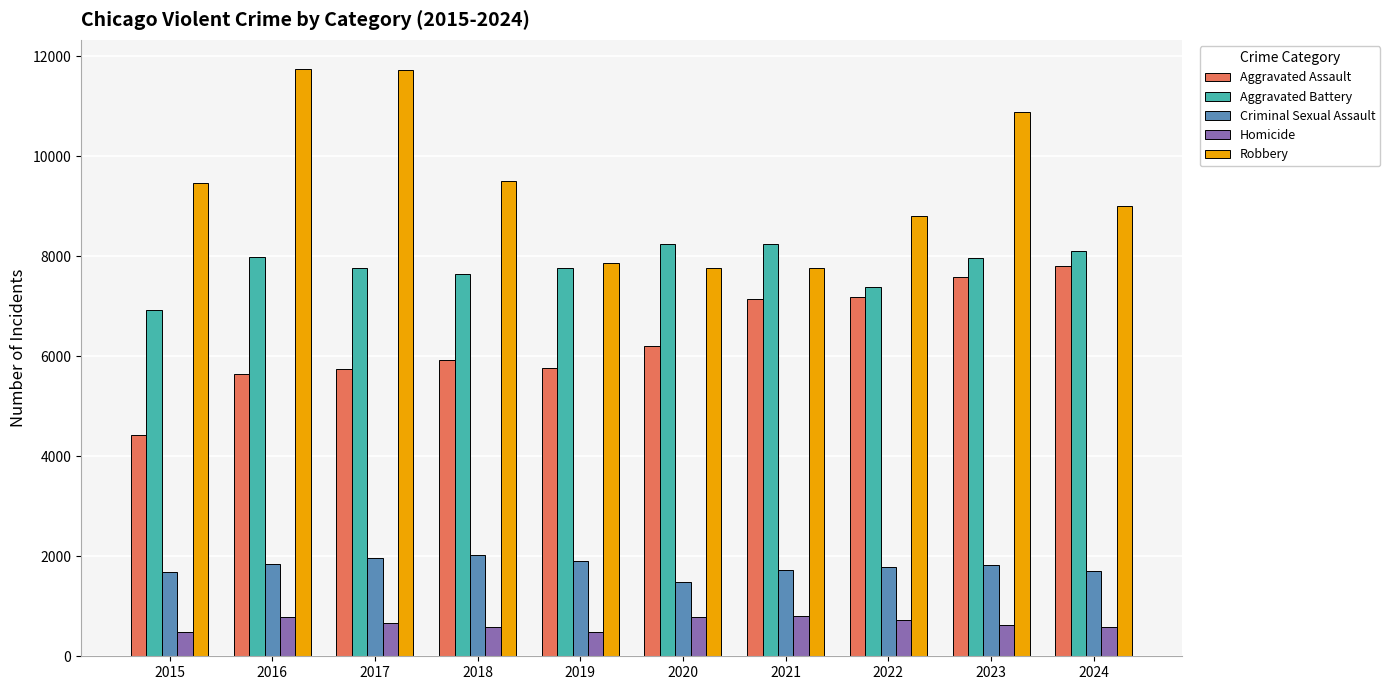

Which series has the largest range (max minus min)?

Robbery